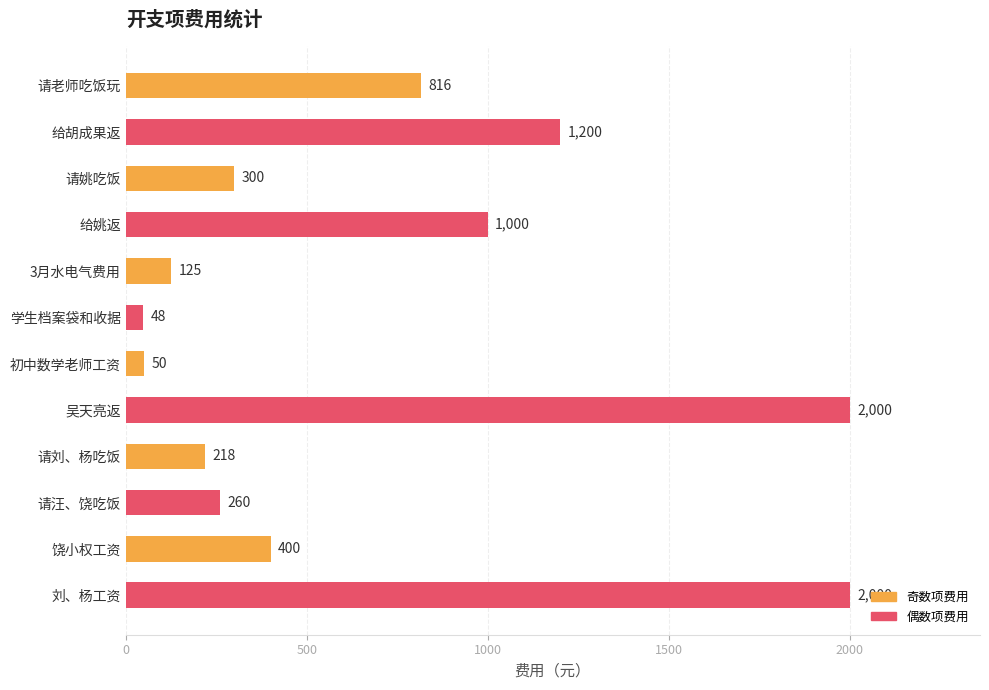

True or false: the data shows 48 at 学生档案袋和收据.

True